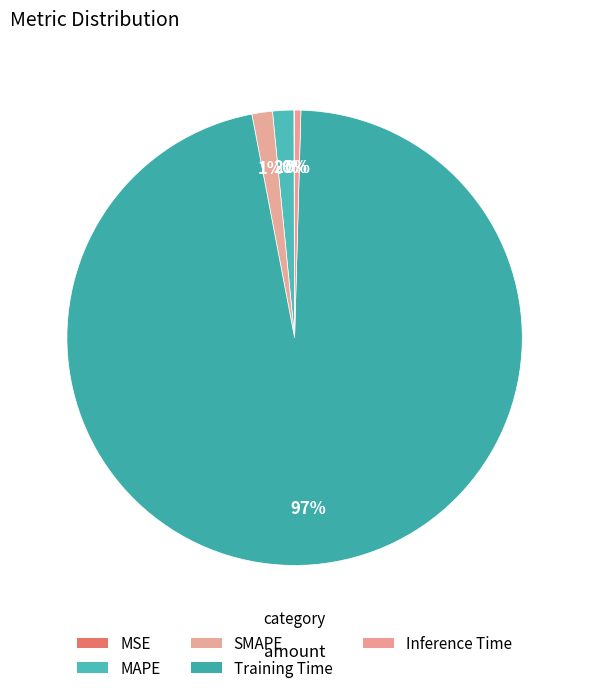

The MAPE slice represents 8% of the pie. True or false?

False